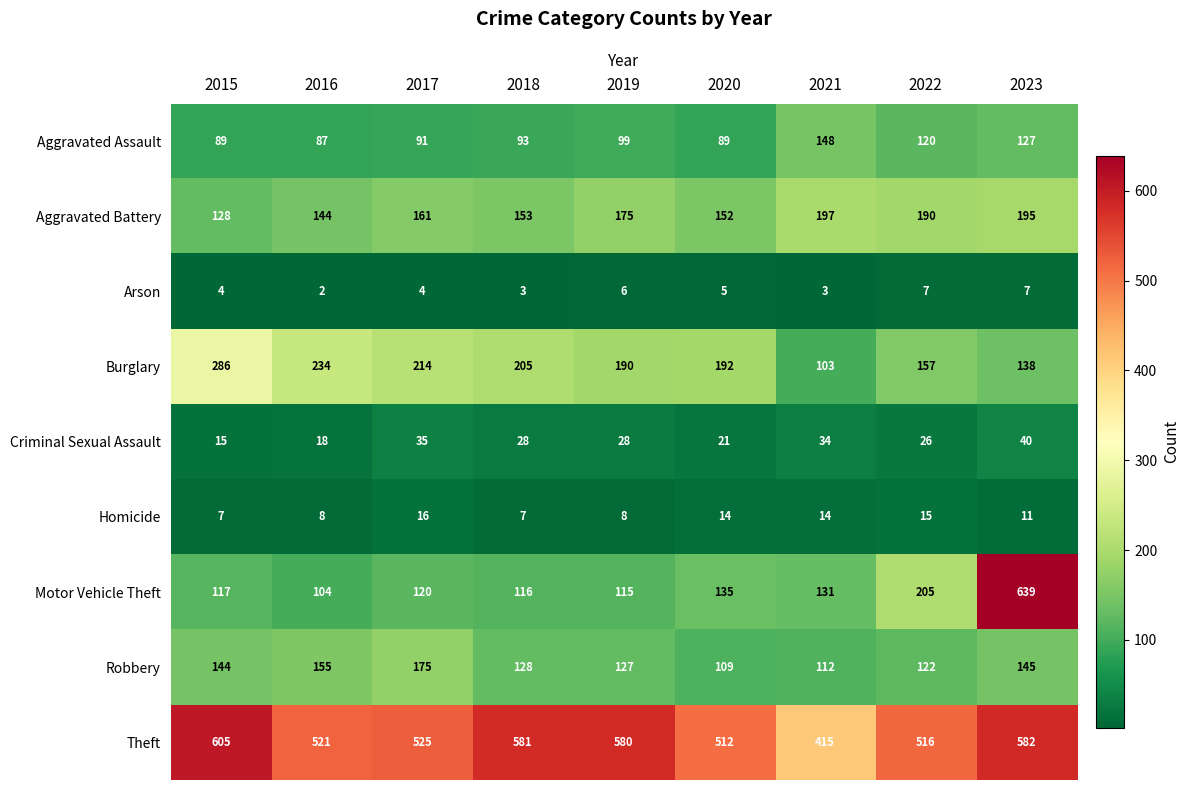

Is it true that Theft equals 580 at 2019?

True